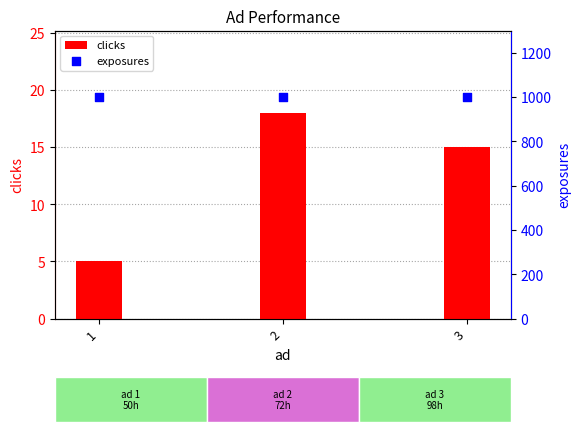

Which series reaches the minimum Y coordinate?

clicks